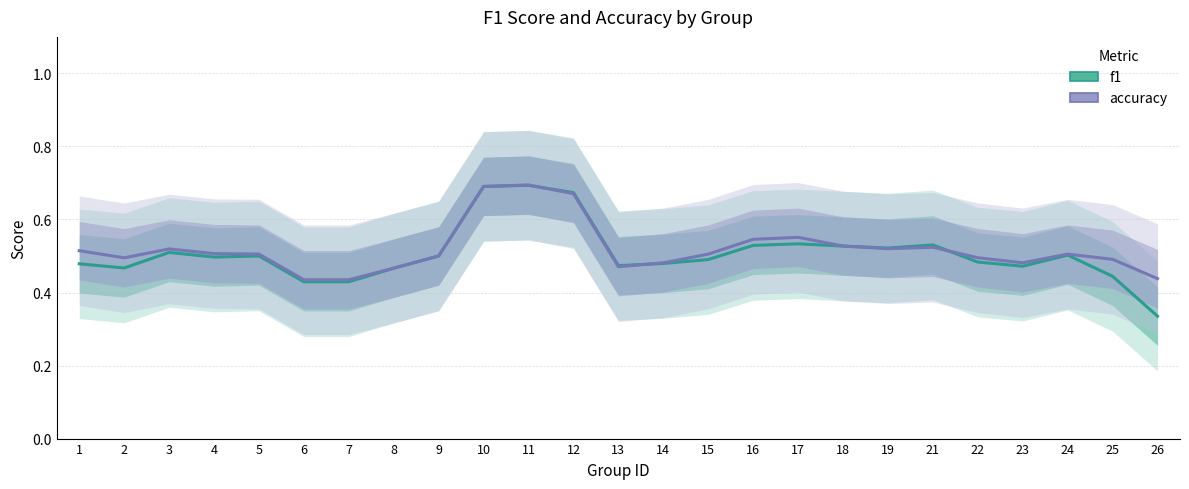

True or false: f1 has more than 0 points higher than both neighbors.

True